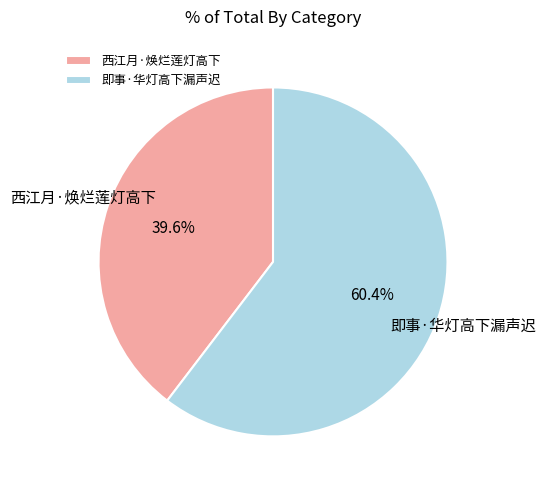

To the nearest percent, what portion does 即事·华灯高下漏声迟 represent?

60%